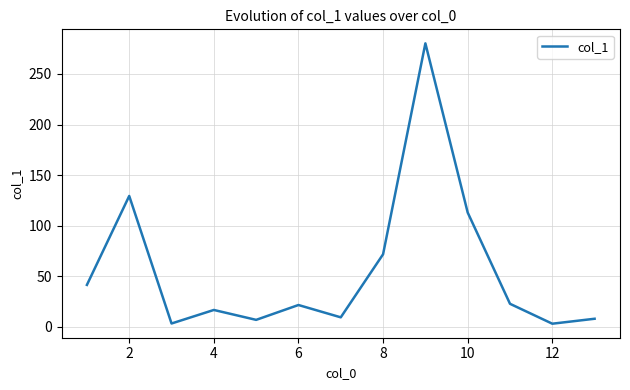

What is the greatest value displayed?

280.3